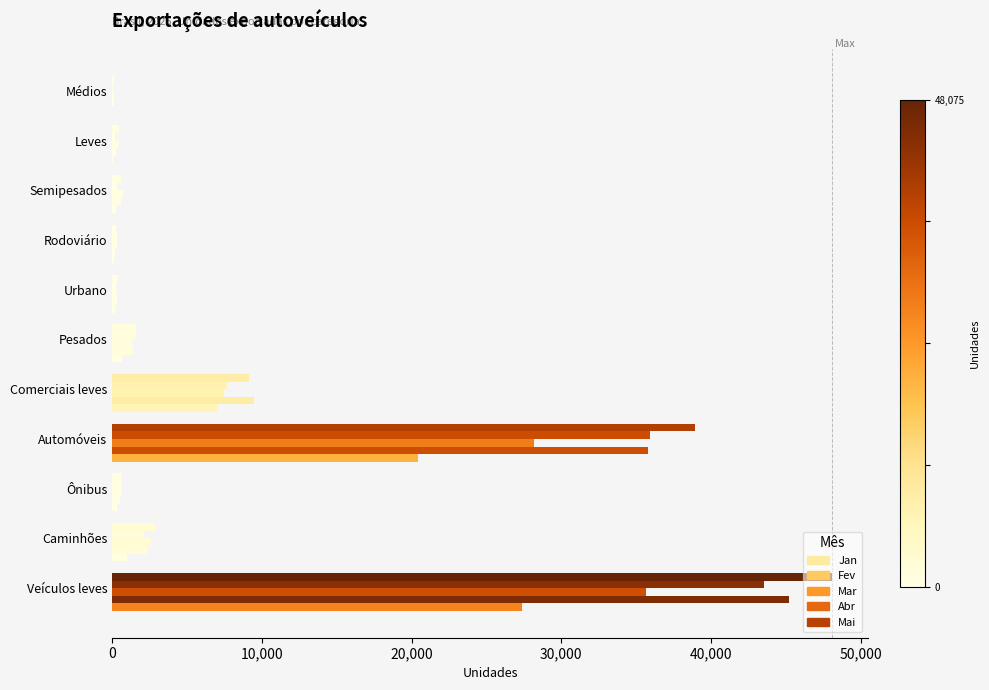

Which series has the largest total across all categories?

Mai